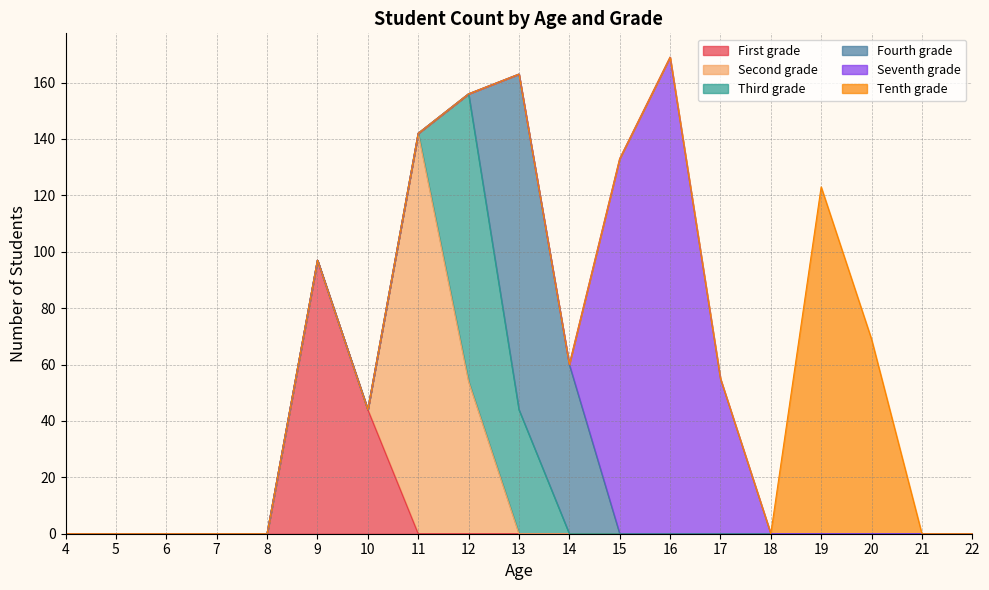

Where is the first local maximum for Third grade?

12